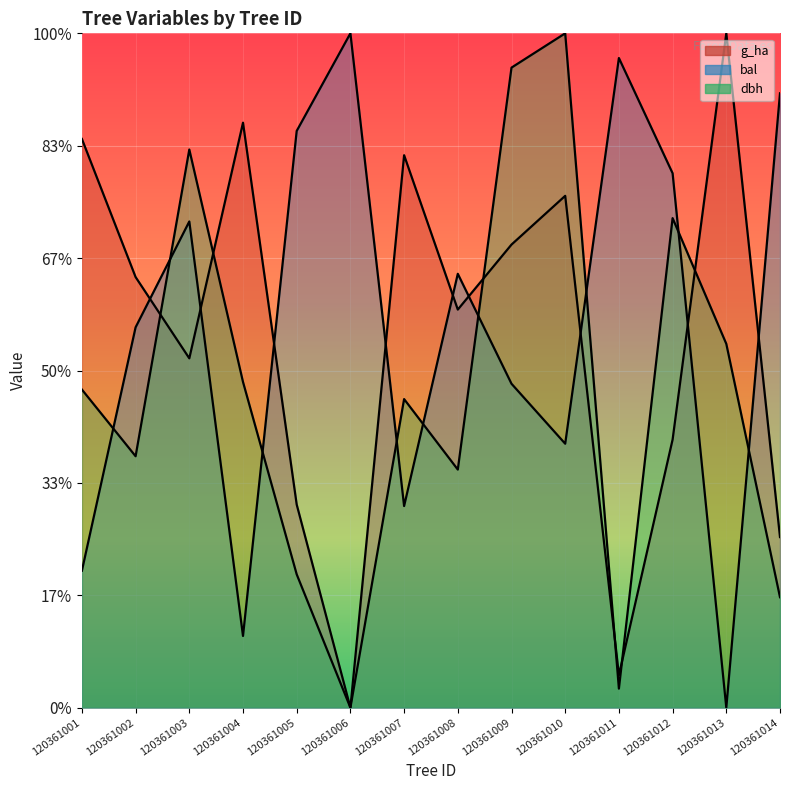

What is the value of the bal point at the 8th from the left?

7.7